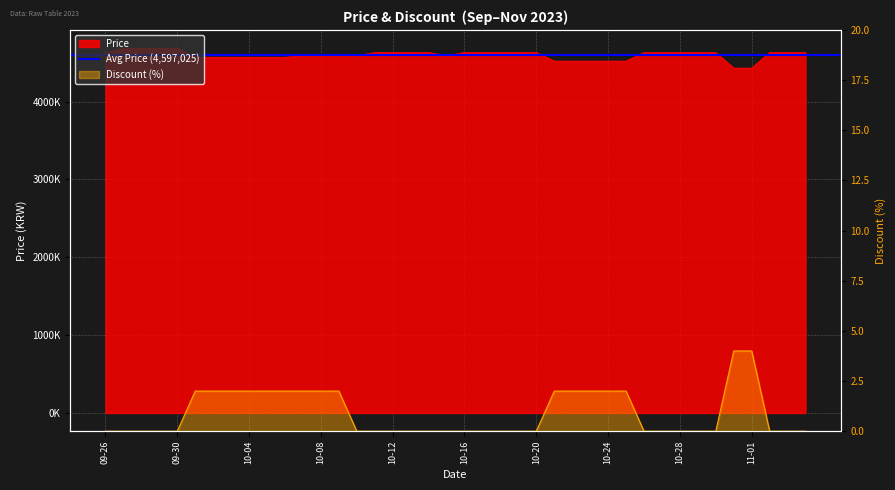

How many values in the Price series exceed 4630000?

4